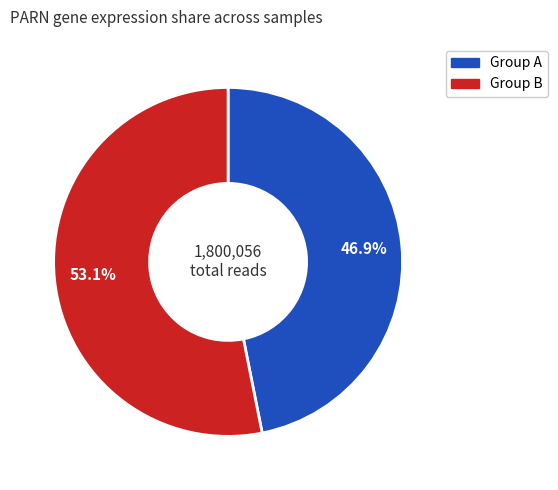

Is there a majority slice in this chart?

Yes